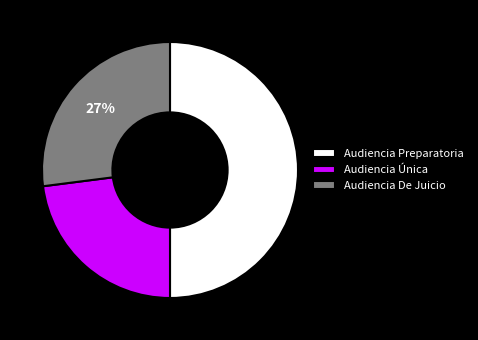

To the nearest percent, what is the difference between the Audiencia De Juicio and Audiencia Única slice percentages?

4%